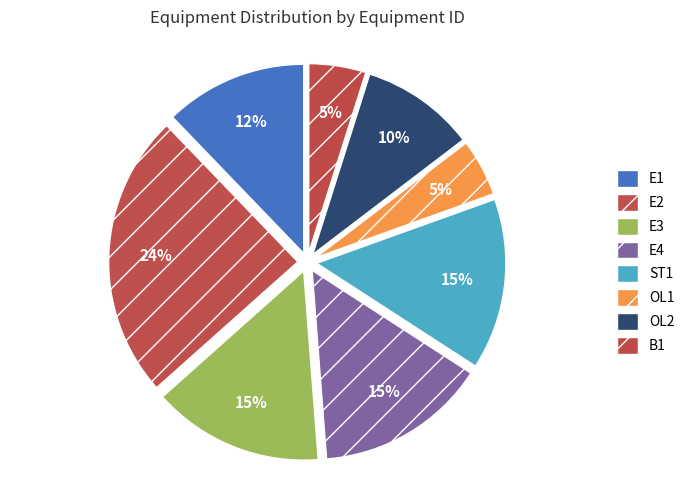

What percentage is the E1 slice, to the nearest percent?

12%